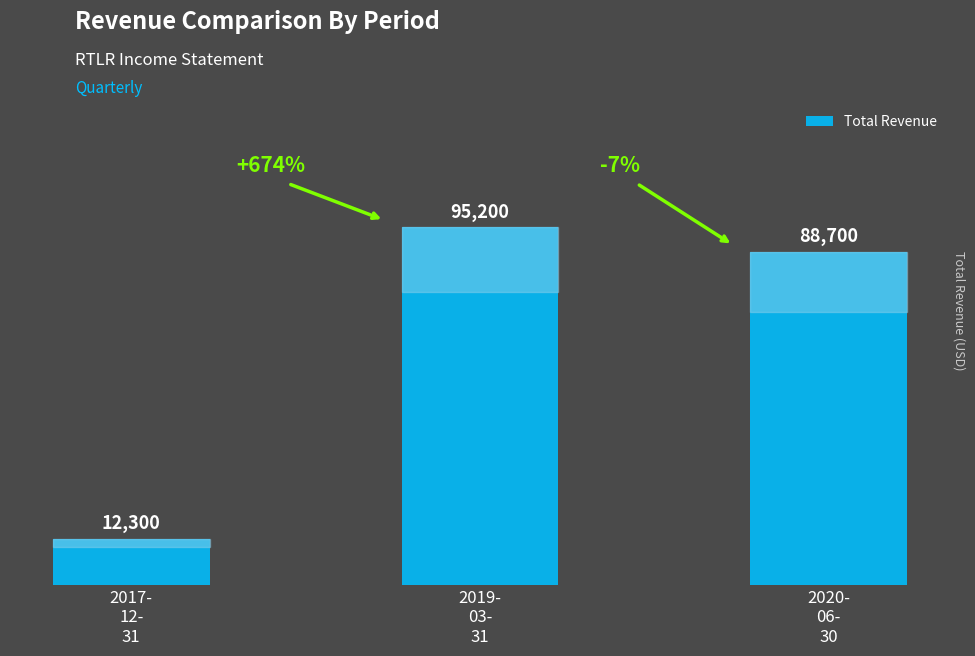

Between 2017-
12-
31 and 2019-
03-
31, which is larger?

2019-
03-
31